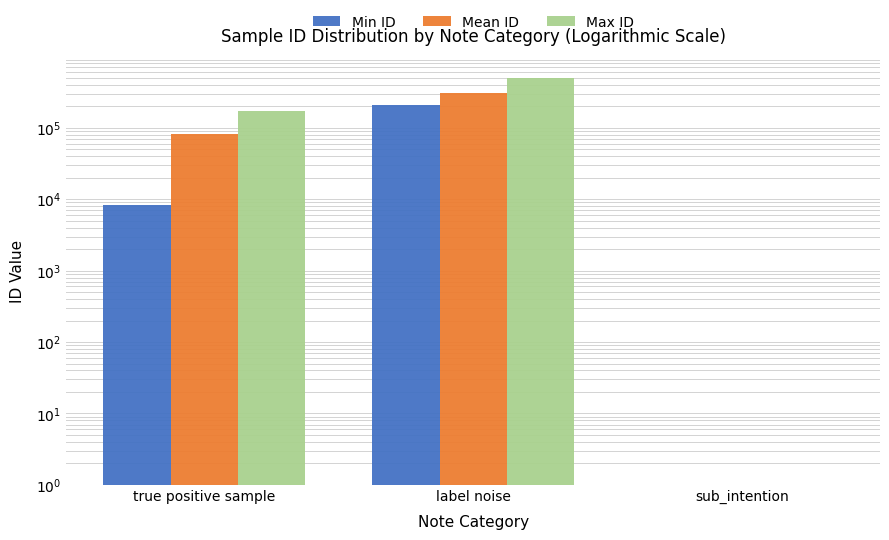

True or false: Max ID has a value of 168811 at true positive sample.

True